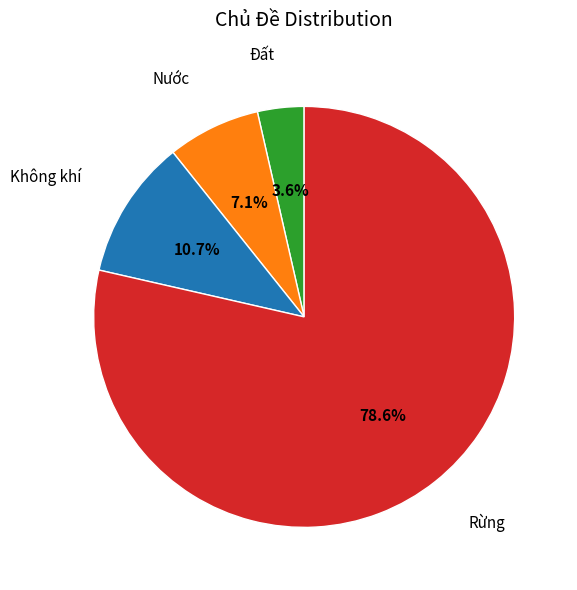

Combined, do Đất and Nước account for over 50%?

No